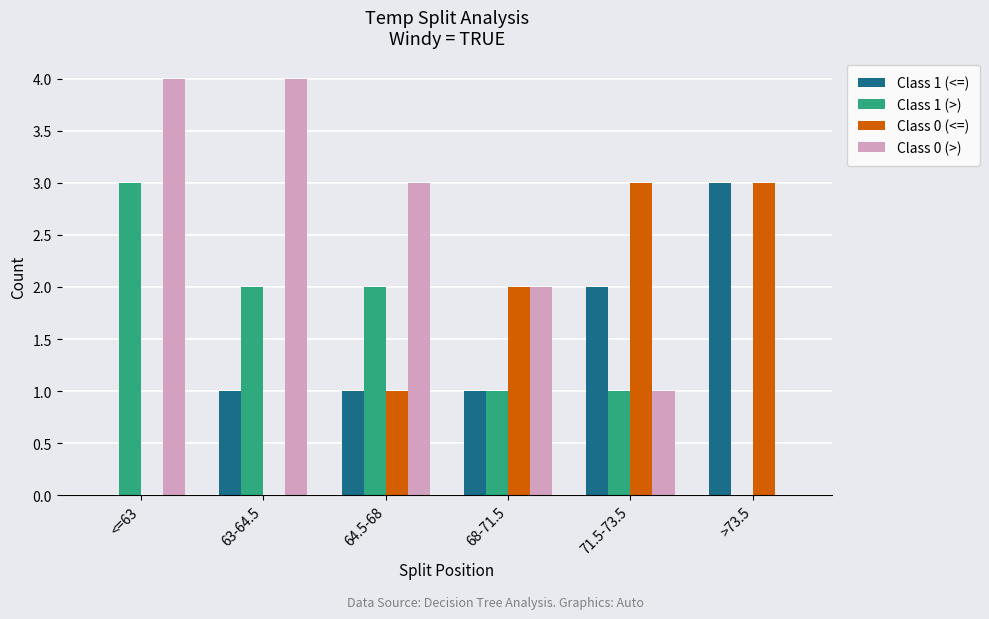

At which label does Class 0 (>) first exceed 3?

<=63